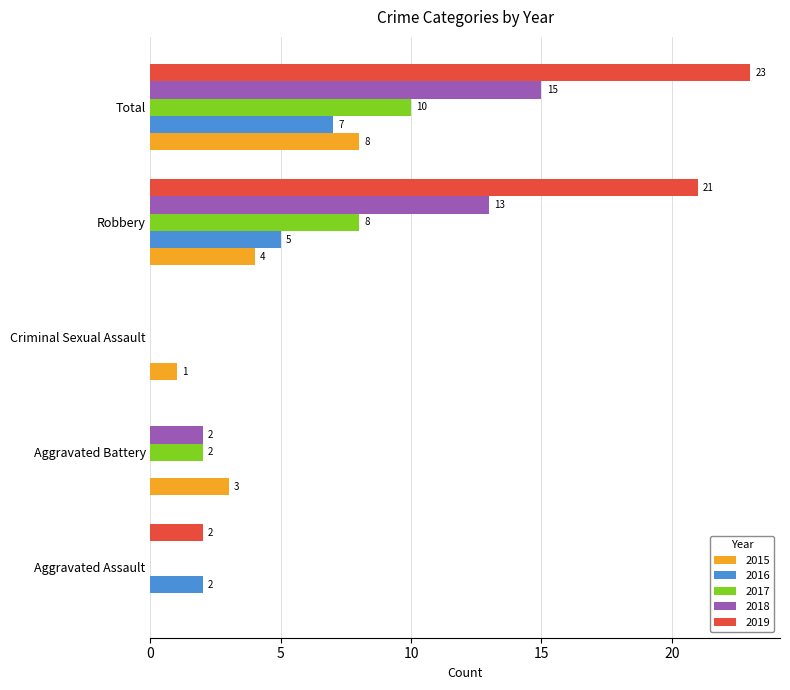

What is the greatest value displayed?

23